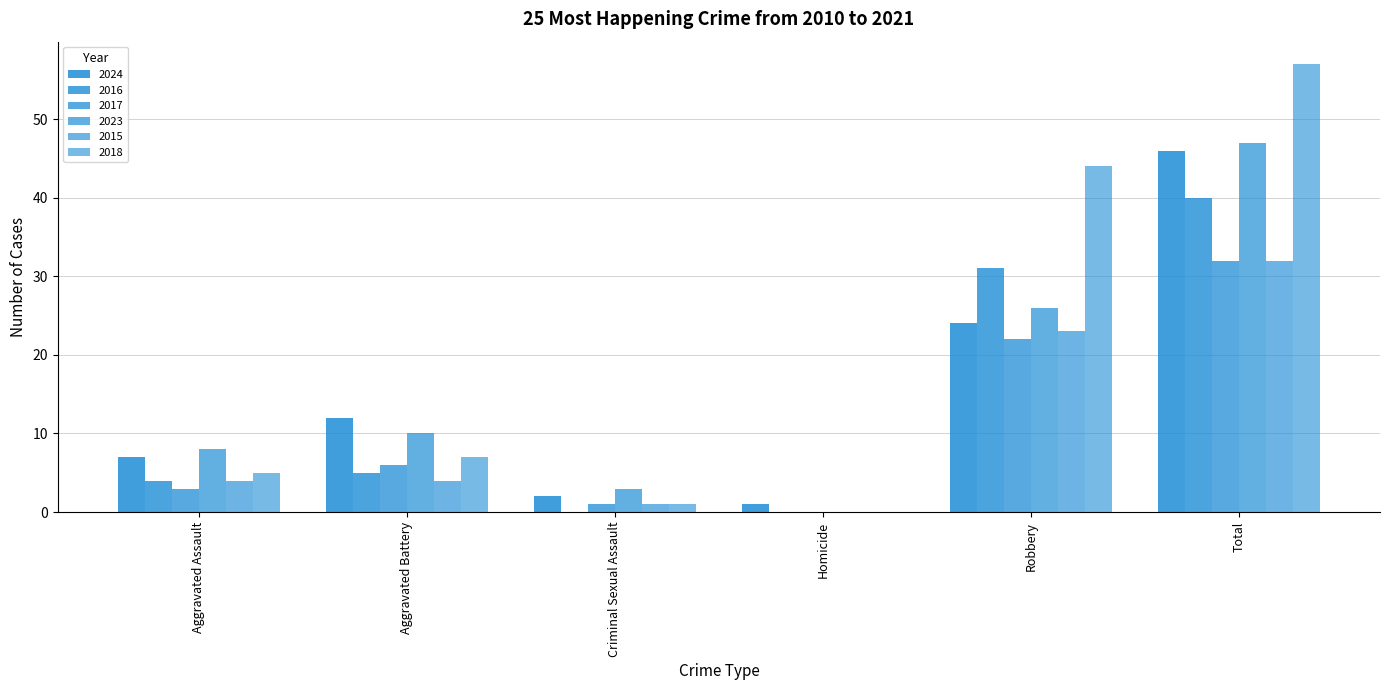

Which label corresponds to the largest value in the chart?

Total